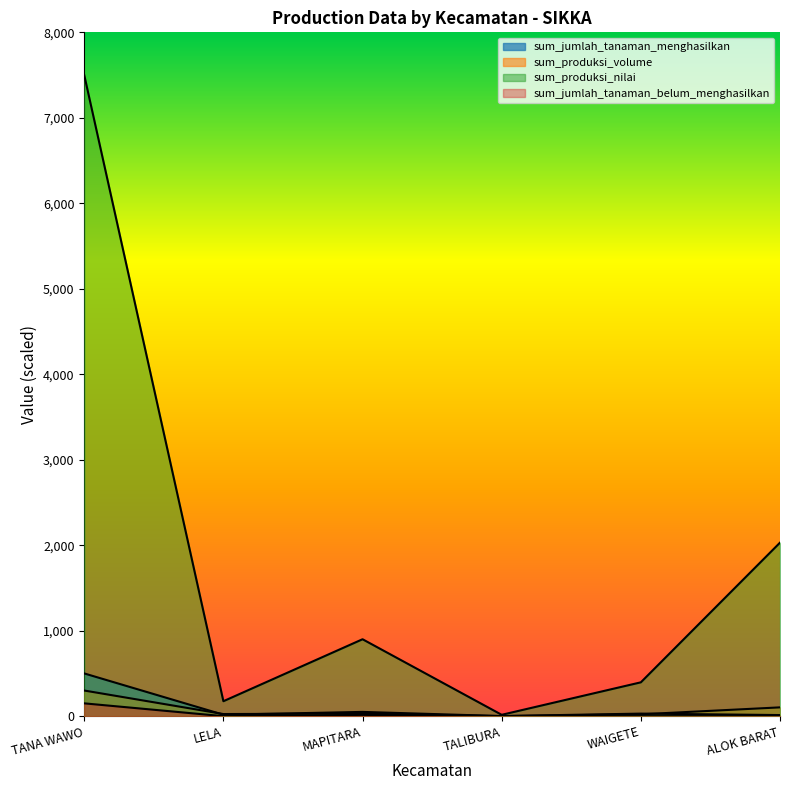

Which series has the largest total across all categories?

sum_produksi_nilai